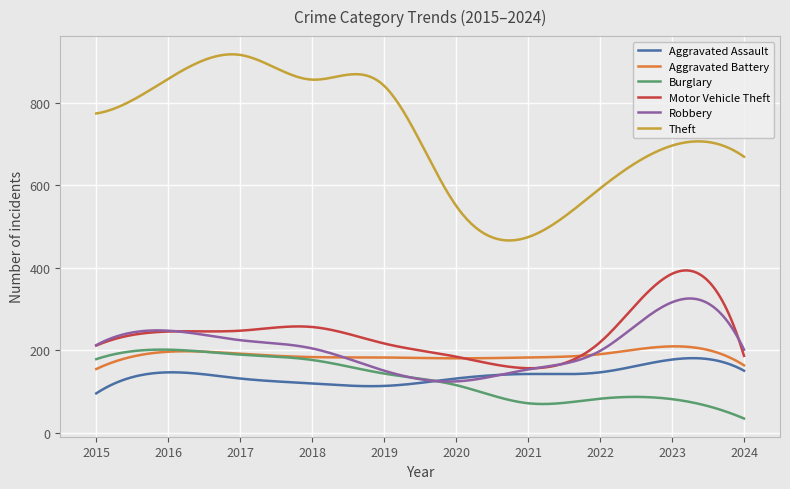

True or false: Burglary and Theft cross at least once.

False